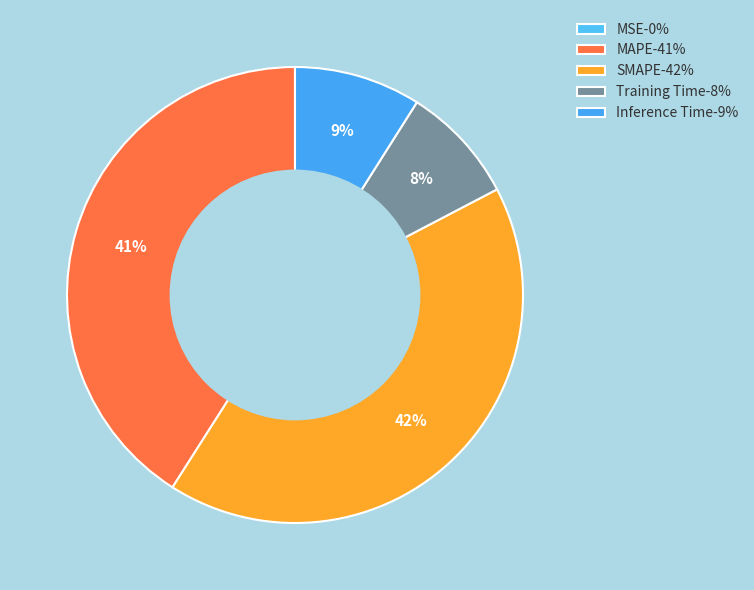

To the nearest percent, what percentage of the pie is SMAPE?

42%